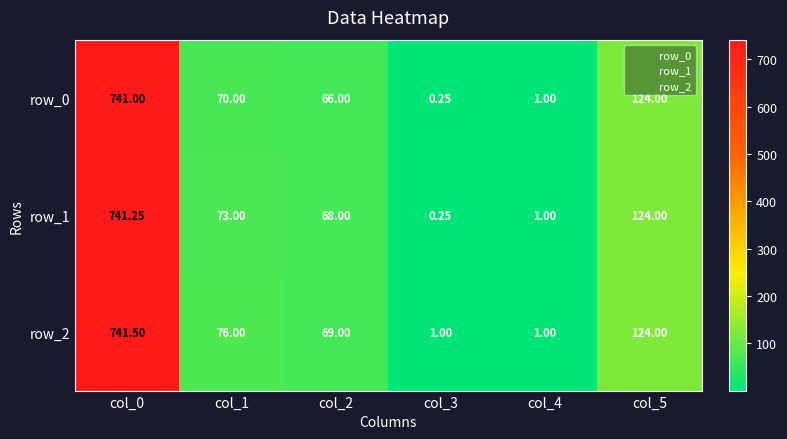

List the series in order of their overall mean, lowest first.

row_0, row_1, row_2